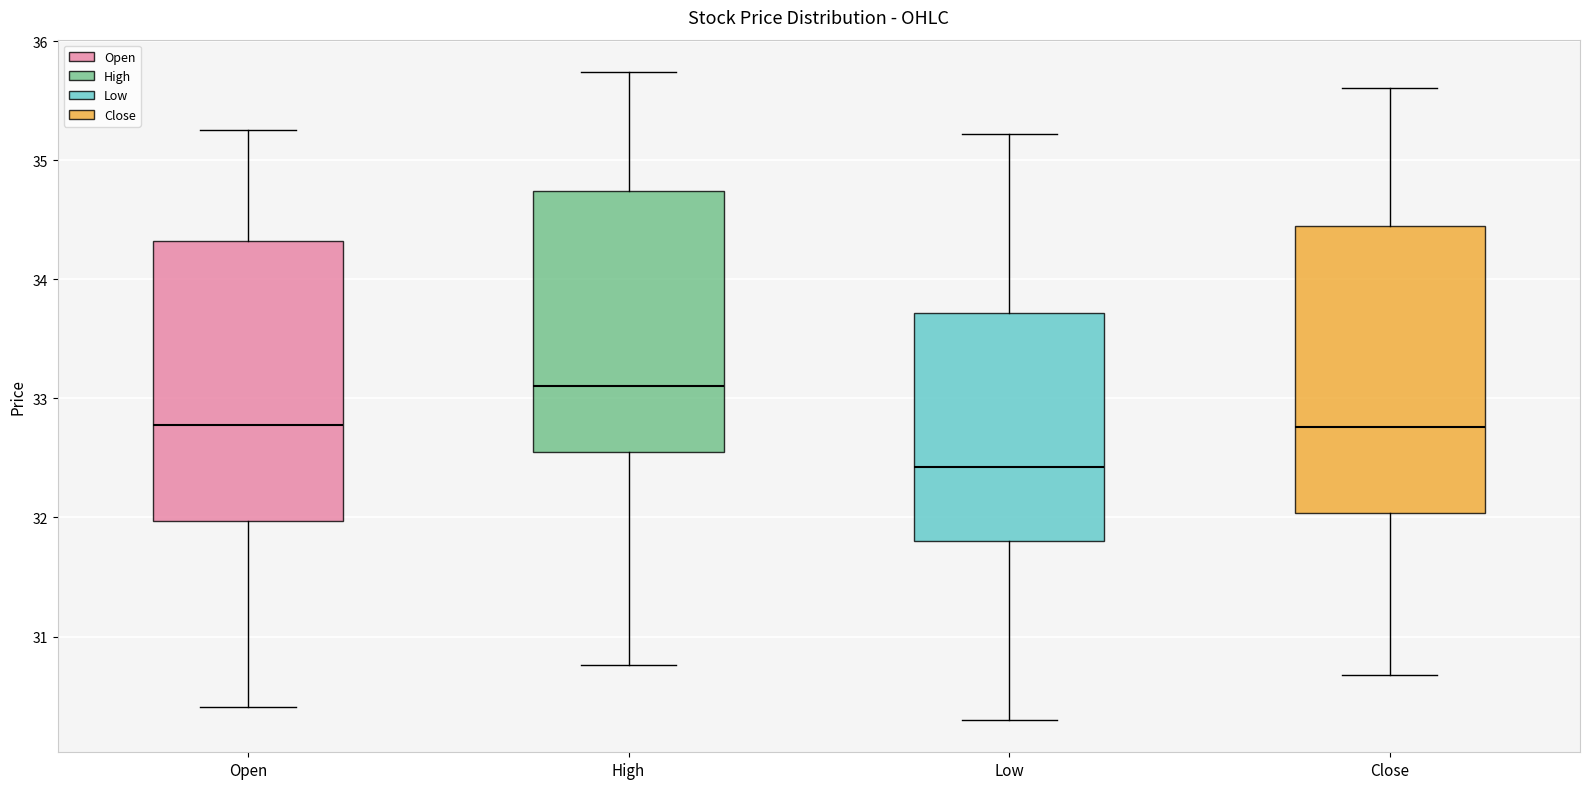

Reading left to right, transcribe this box plot: for each box, give where its median line is, the range the box spans, and where its two whiskers end, as read against the y-axis. The values are not printed on the chart, so give them approximately, as read against the axis.

Open: median 32.8, box 32.0 to 34.3, whiskers 30.4 to 35.3
High: median 33.1, box 32.6 to 34.7, whiskers 30.8 to 35.7
Low: median 32.4, box 31.8 to 33.7, whiskers 30.3 to 35.2
Close: median 32.8, box 32.0 to 34.4, whiskers 30.7 to 35.6